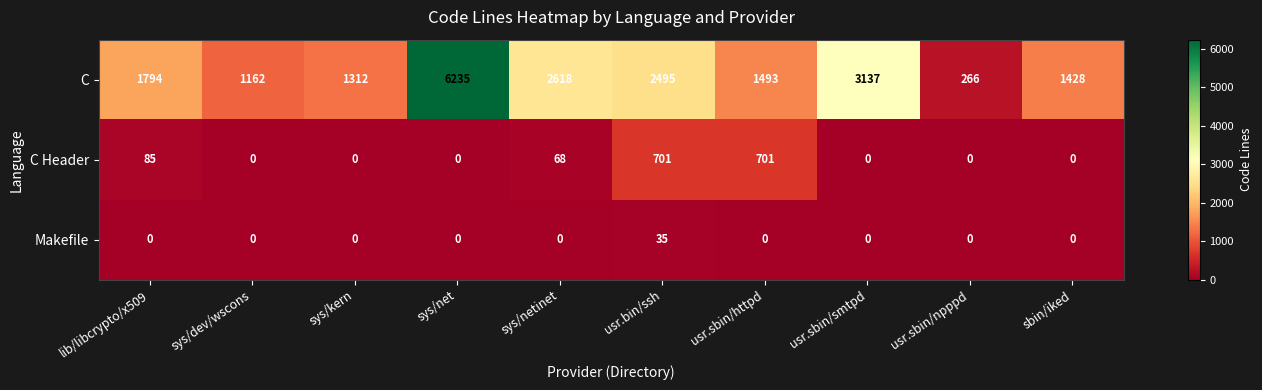

Rank the series by their maximum value, from lowest to highest.

Makefile, C Header, C